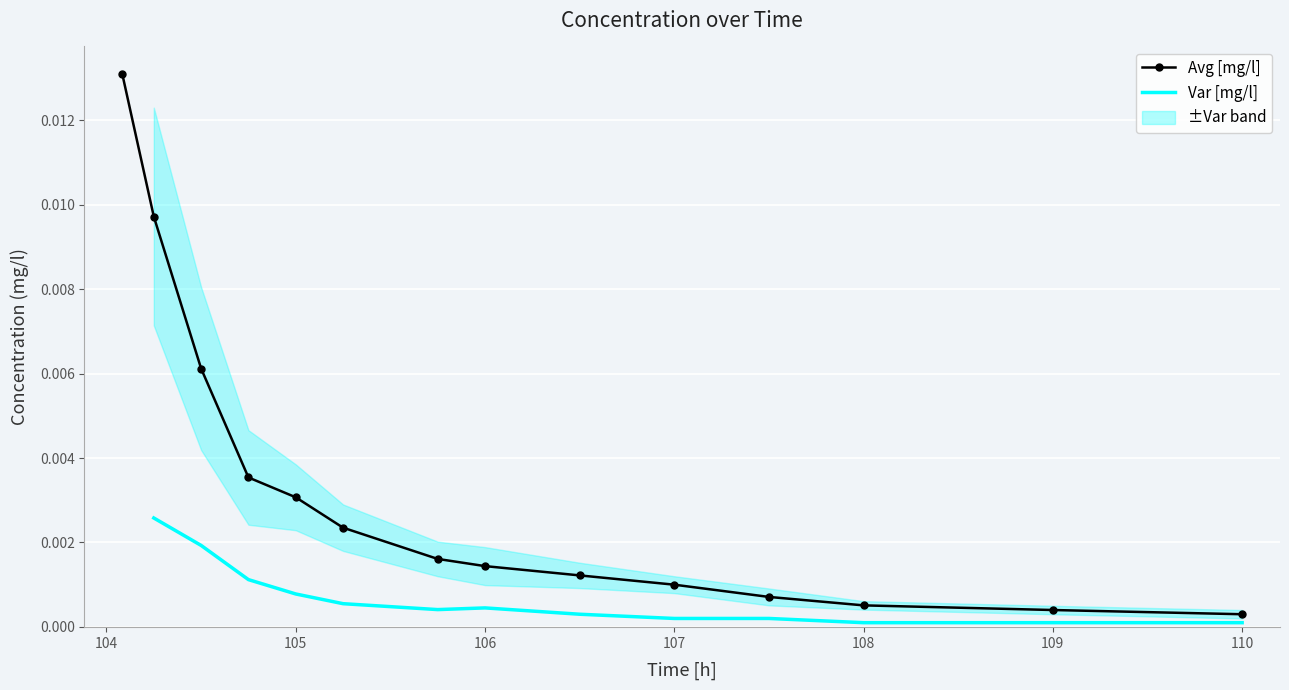

True or false: Var [mg/l] and Avg [mg/l] cross at least once.

False